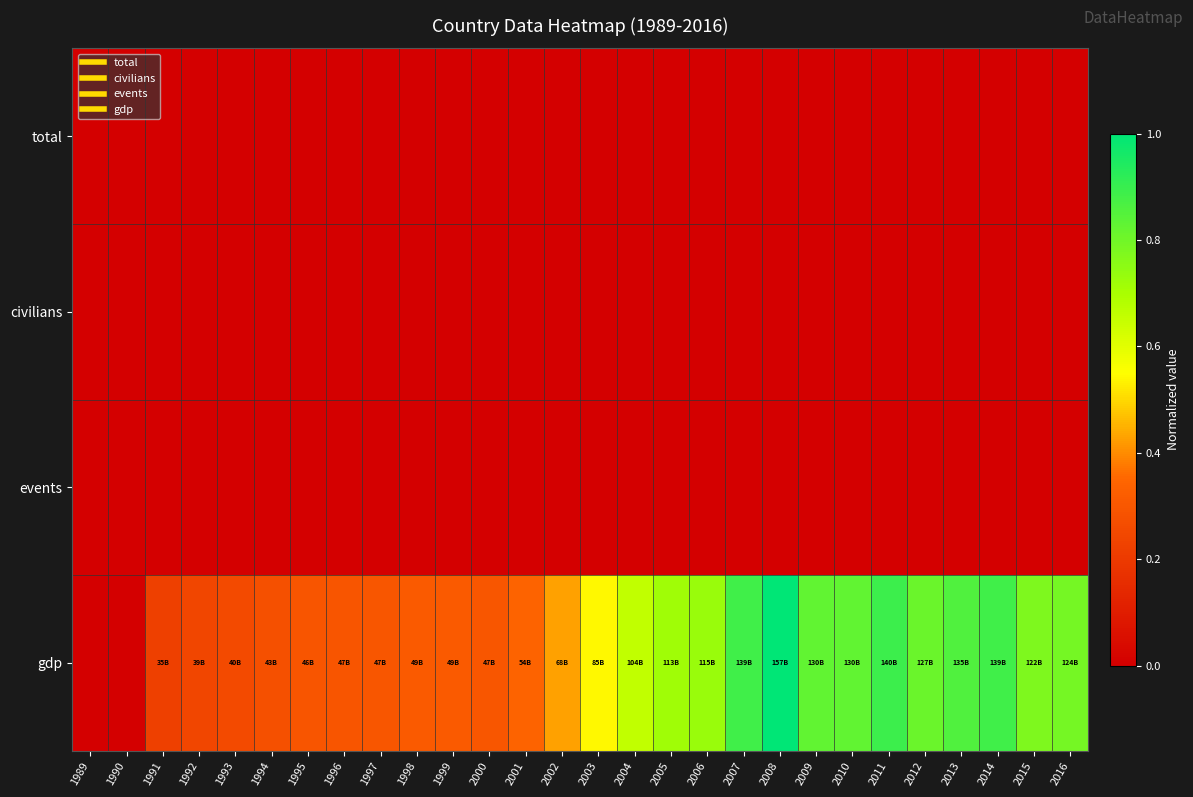

Reading left to right, what are all the values shown in this chart?

total: 1989=0.0	1990=0.0	1991=0.0	1992=0.0	1993=0.0	1994=0.0	1995=0.0	1996=0.0	1997=0.0	1998=0.0	1999=0.0	2000=0.0	2001=0.0	2002=0.0	2003=0.0	2004=0.0	2005=0.0	2006=0.0	2007=0.0	2008=0.0	2009=0.0	2010=0.0	2011=0.0	2012=0.0	2013=0.0	2014=0.0	2015=0.0	2016=0.0
civilians: 1989=0.0	1990=0.0	1991=0.0	1992=0.0	1993=0.0	1994=0.0	1995=0.0	1996=0.0	1997=0.0	1998=0.0	1999=0.0	2000=0.0	2001=0.0	2002=0.0	2003=0.0	2004=0.0	2005=0.0	2006=0.0	2007=0.0	2008=0.0	2009=0.0	2010=0.0	2011=0.0	2012=0.0	2013=0.0	2014=0.0	2015=0.0	2016=0.0
events: 1989=0.0	1990=0.0	1991=0.0	1992=0.0	1993=0.0	1994=0.0	1995=0.0	1996=0.0	1997=0.0	1998=0.0	1999=0.0	2000=0.0	2001=0.0	2002=0.0	2003=0.0	2004=0.0	2005=0.0	2006=0.0	2007=0.0	2008=0.0	2009=0.0	2010=0.0	2011=0.0	2012=0.0	2013=0.0	2014=0.0	2015=0.0	2016=0.0
gdp: 1989=0.0	1990=0.0	1991=0.2	1992=0.2	1993=0.3	1994=0.3	1995=0.3	1996=0.3	1997=0.3	1998=0.3	1999=0.3	2000=0.3	2001=0.3	2002=0.4	2003=0.5	2004=0.7	2005=0.7	2006=0.7	2007=0.9	2008=1.0	2009=0.8	2010=0.8	2011=0.9	2012=0.8	2013=0.9	2014=0.9	2015=0.8	2016=0.8